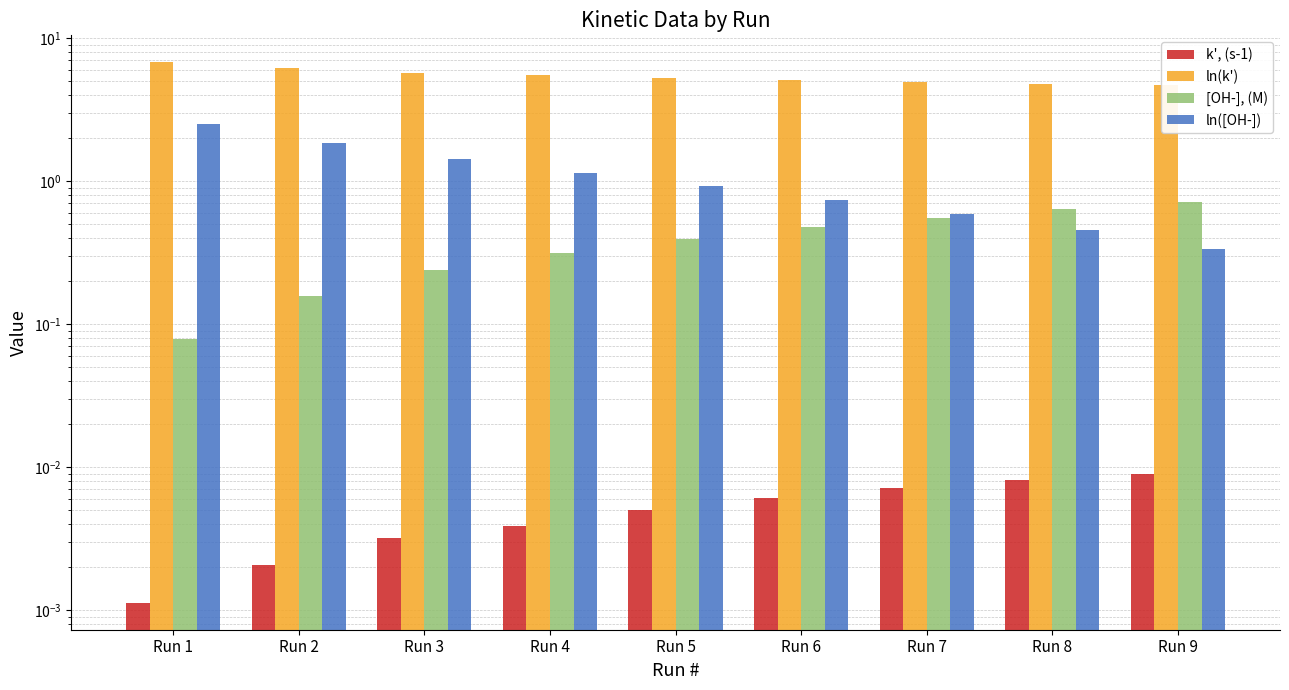

What is the highest value of the ln([OH-]) series?

2.5